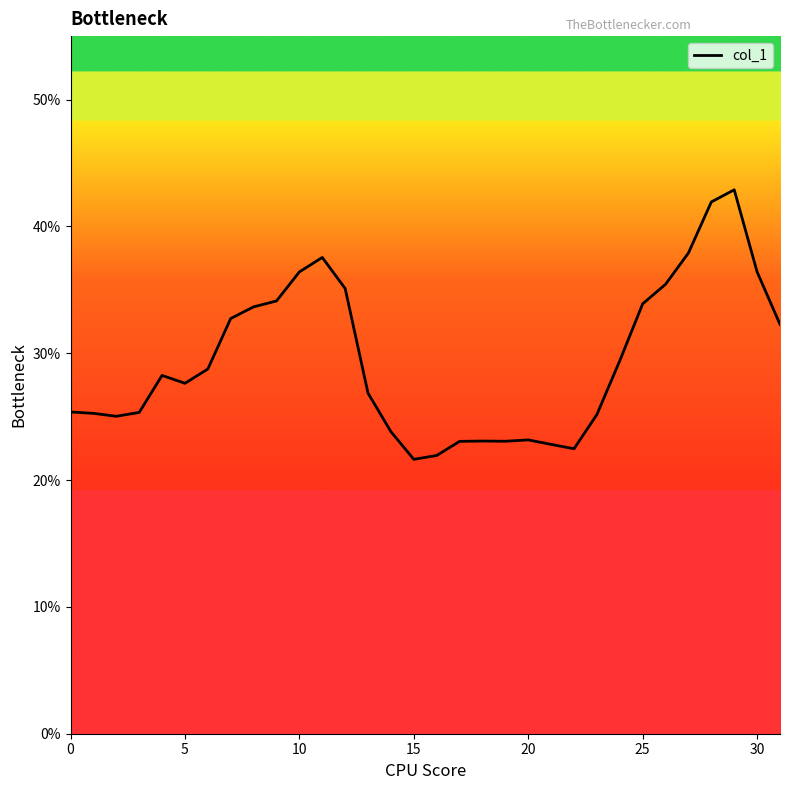

Reading left to right, list all the values displayed in this chart.

0.3	0.3	0.3	0.3	0.3	0.3	0.3	0.3	0.3	0.3	0.4	0.4	0.4	0.3	0.2	0.2	0.2	0.2	0.2	0.2	0.2	0.2	0.2	0.3	0.3	0.3	0.4	0.4	0.4	0.4	0.4	0.3